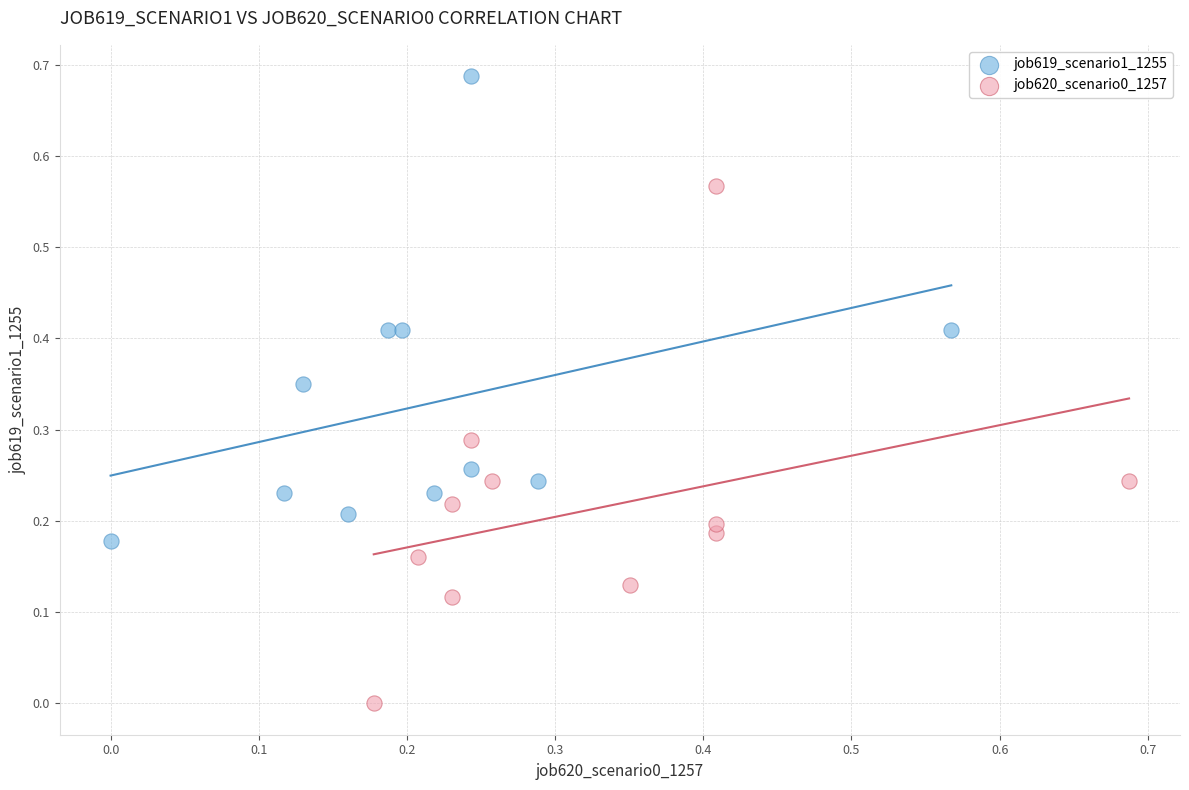

Which series has the largest Y range (max minus min)?

job620_scenario0_1257